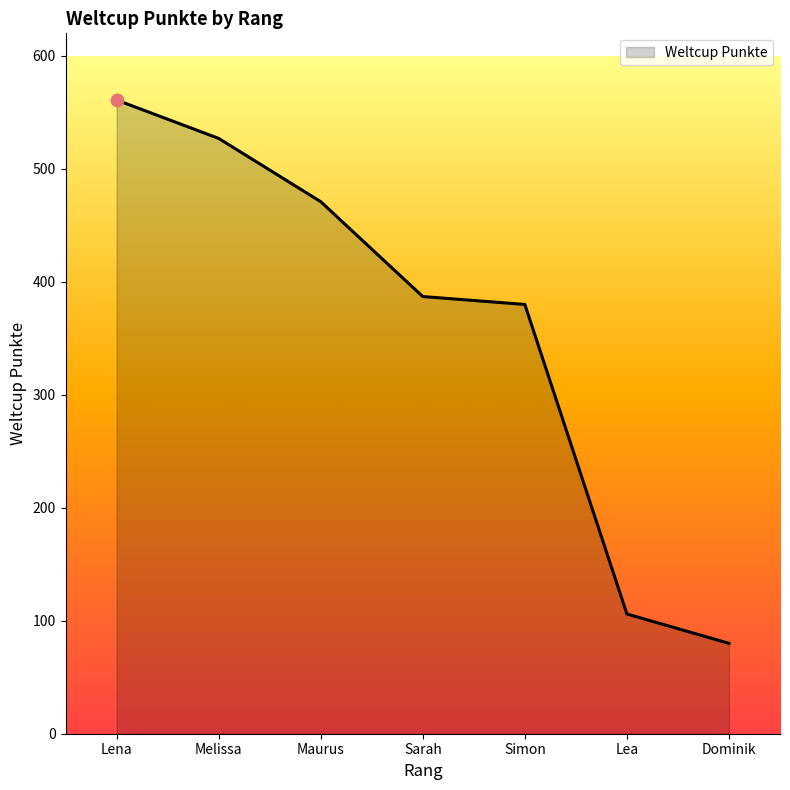

Approximately how many times larger is the value at Melissa compared to Sarah?

1.4